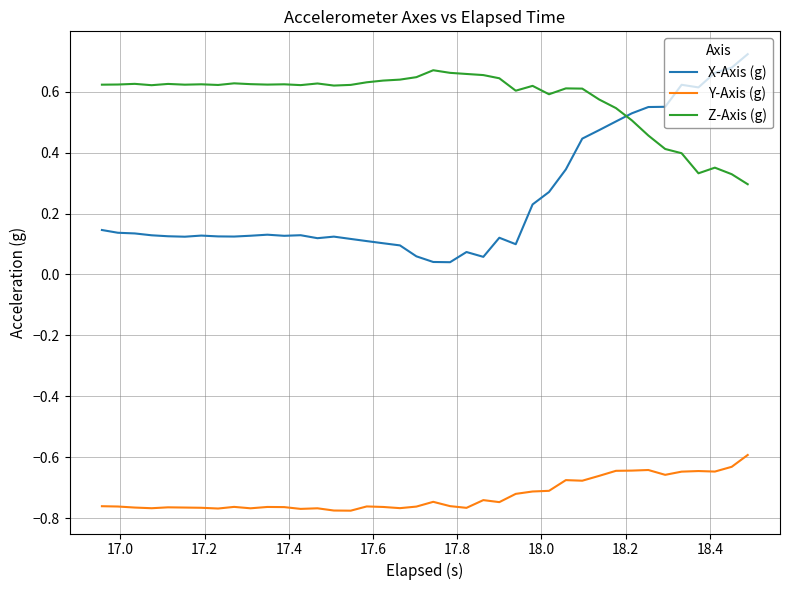

Does the chart have visible grid lines?

Yes